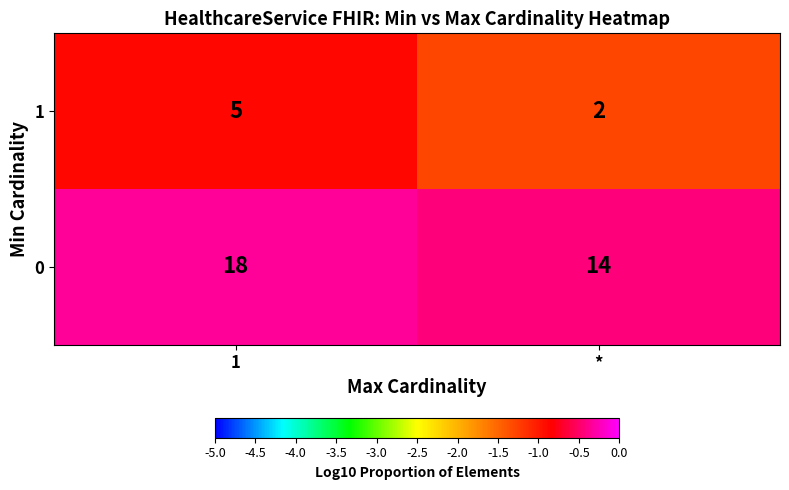

Which label corresponds to the largest value in the chart?

1